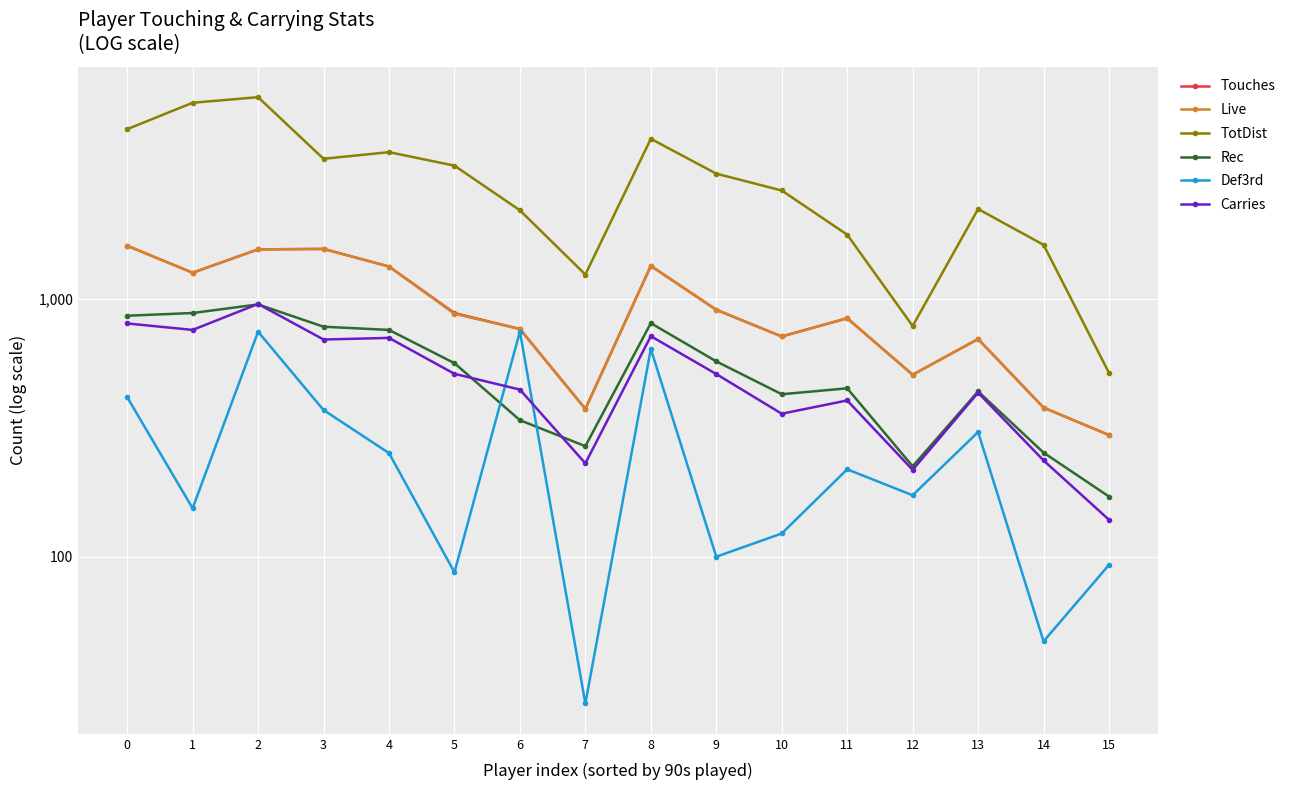

What is the value of the TotDist point at the 5th from the left?

3691